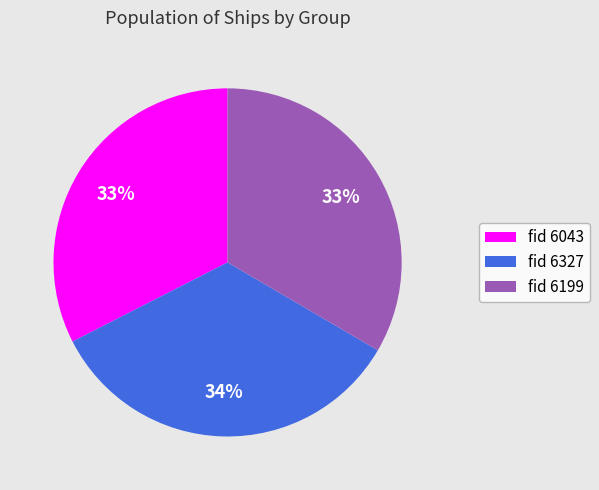

Is there any slice that represents more than half of the pie?

No